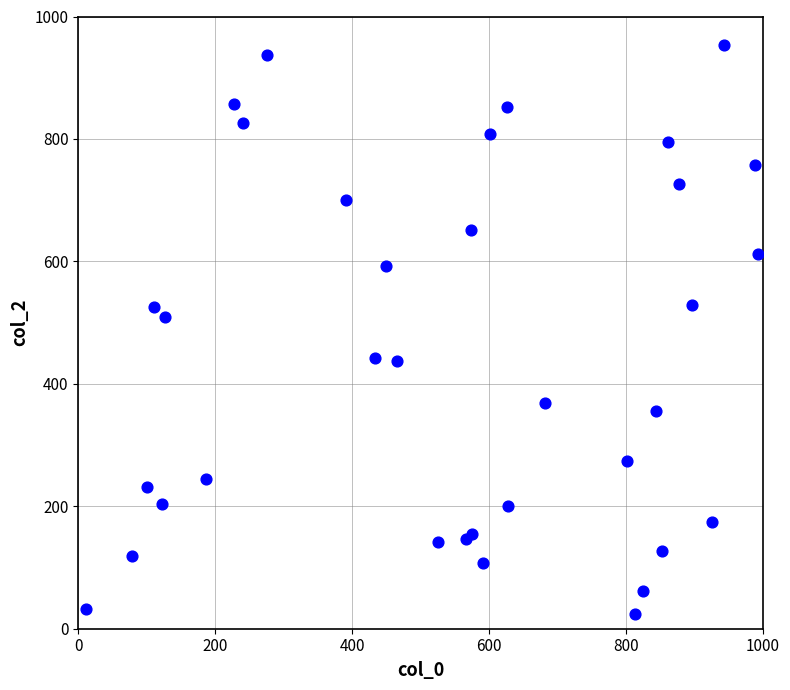

What Y value in the scatter plot is closest to 489?

509